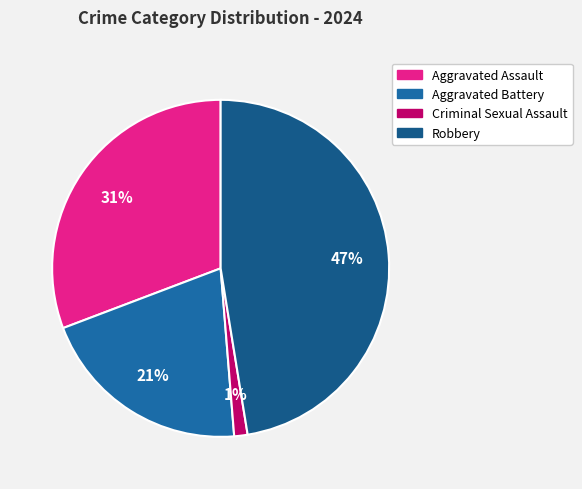

What percentage is the Criminal Sexual Assault slice, to the nearest percent?

1%